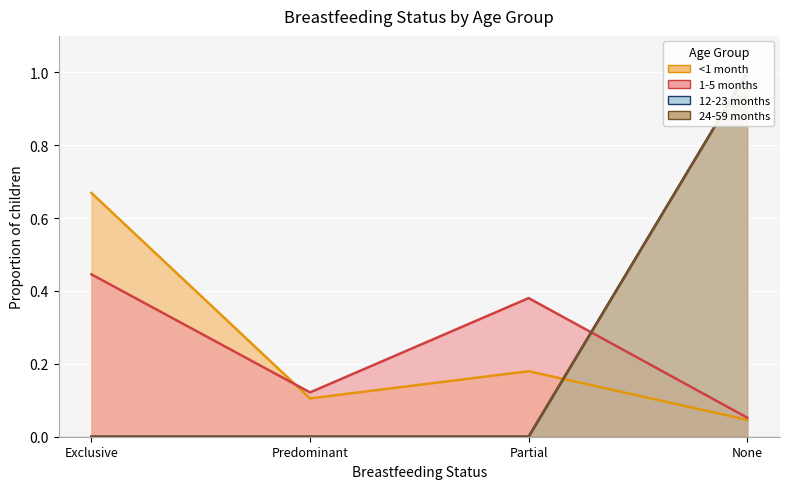

How many values in 12-23 months are above zero?

1